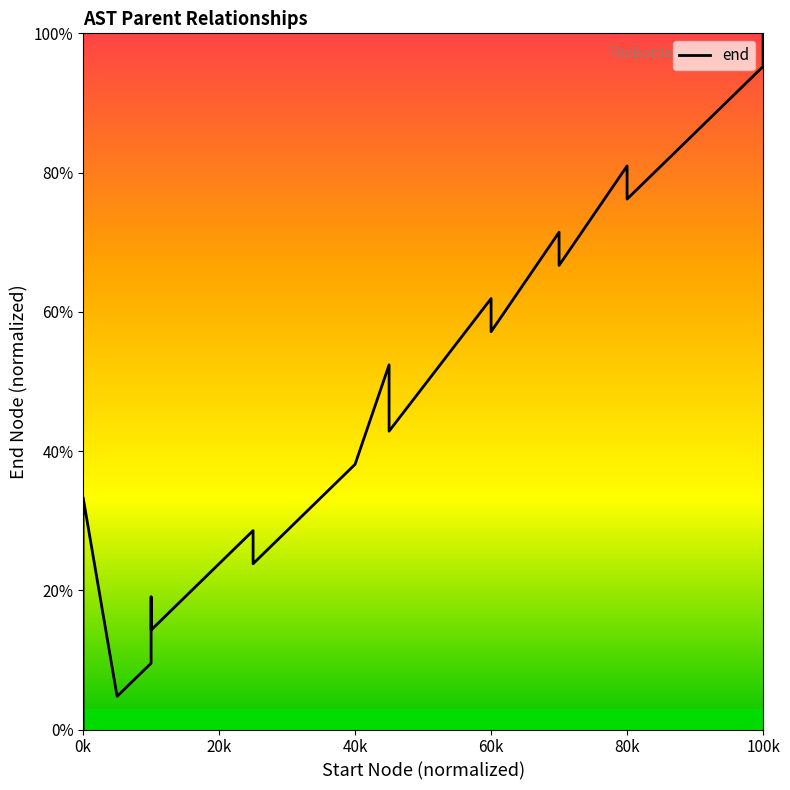

What is the average value?

46.2